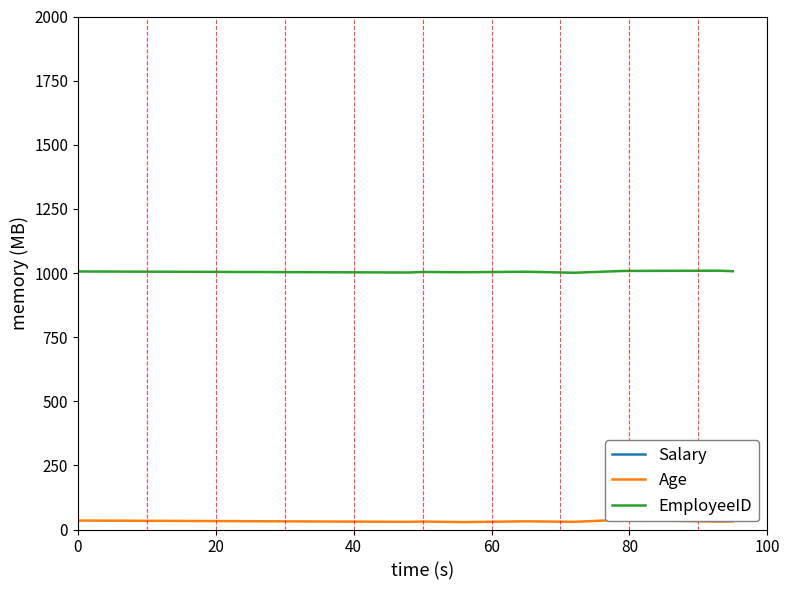

How many lines are shown in the chart?

3